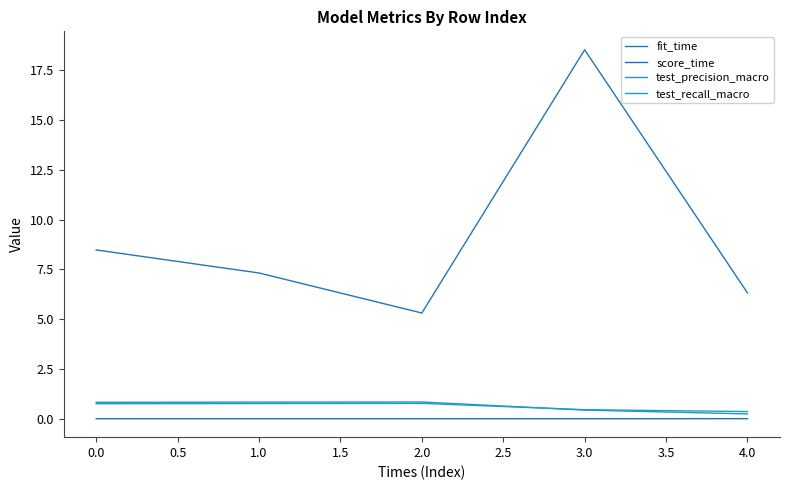

In test_recall_macro, how many points are higher than both neighbors (excluding endpoints)?

1